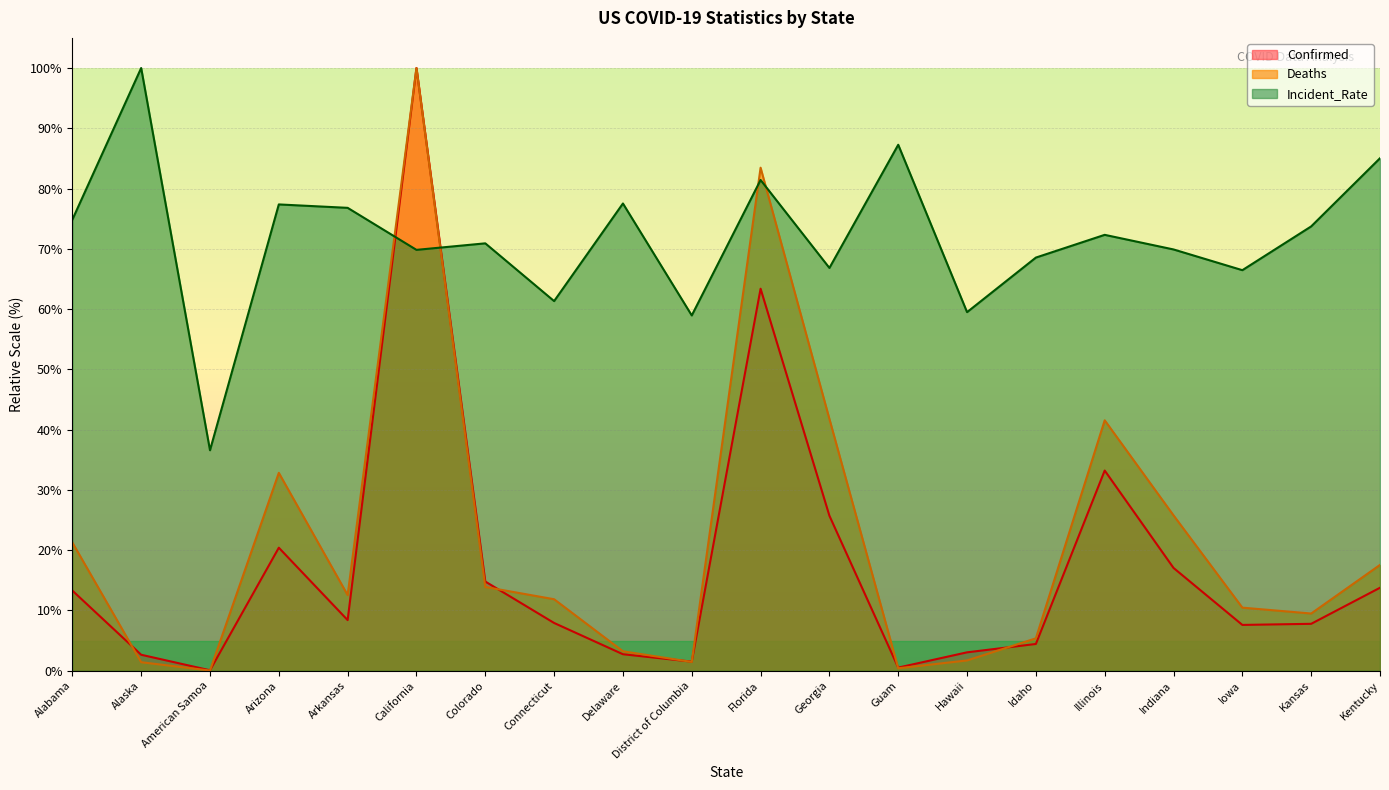

What is the average value of the Confirmed series?

17.4